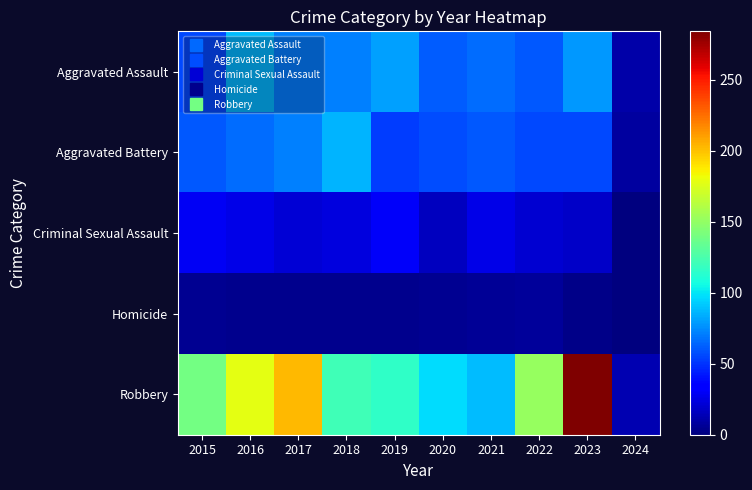

At which category is the sum across all series the highest?

2023